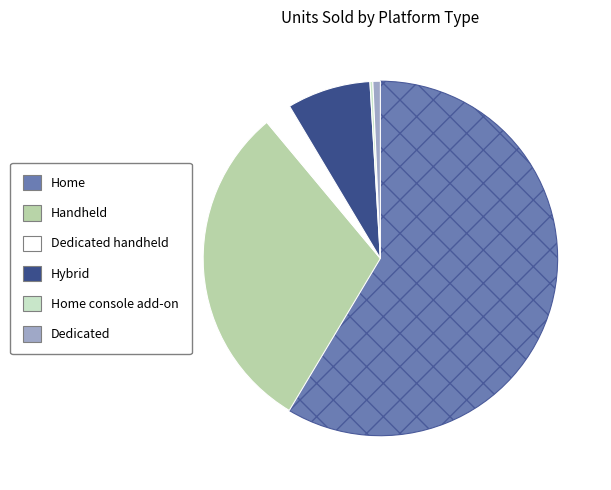

Combined, do Hybrid and Handheld account for over 50%?

No